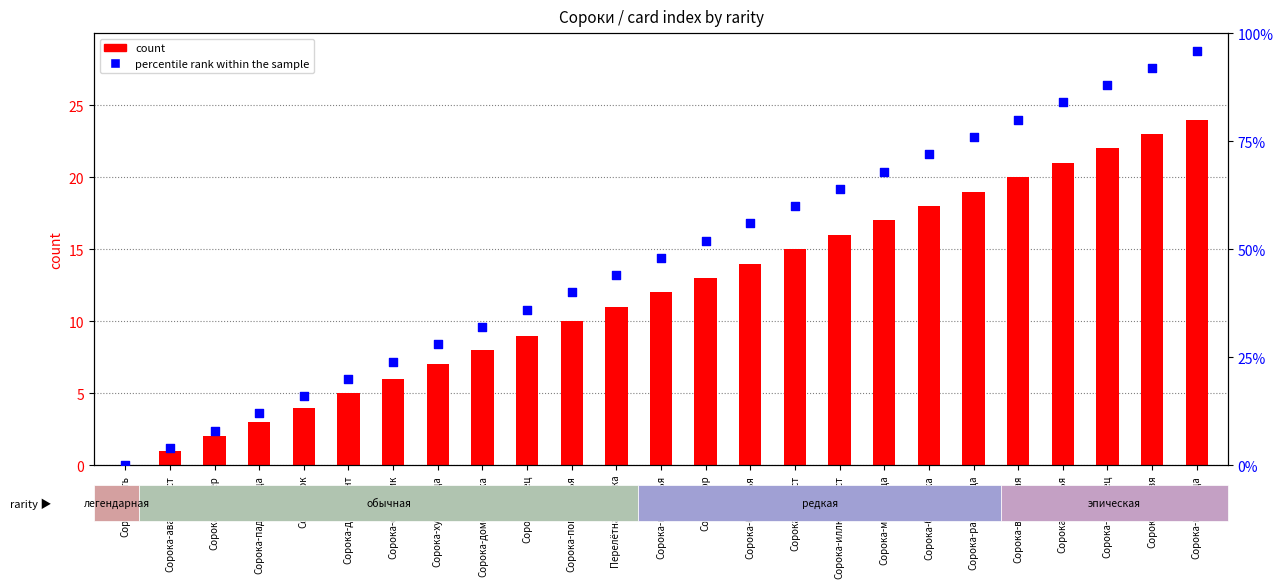

Which series contains the highest Y value?

percentile rank within the sample